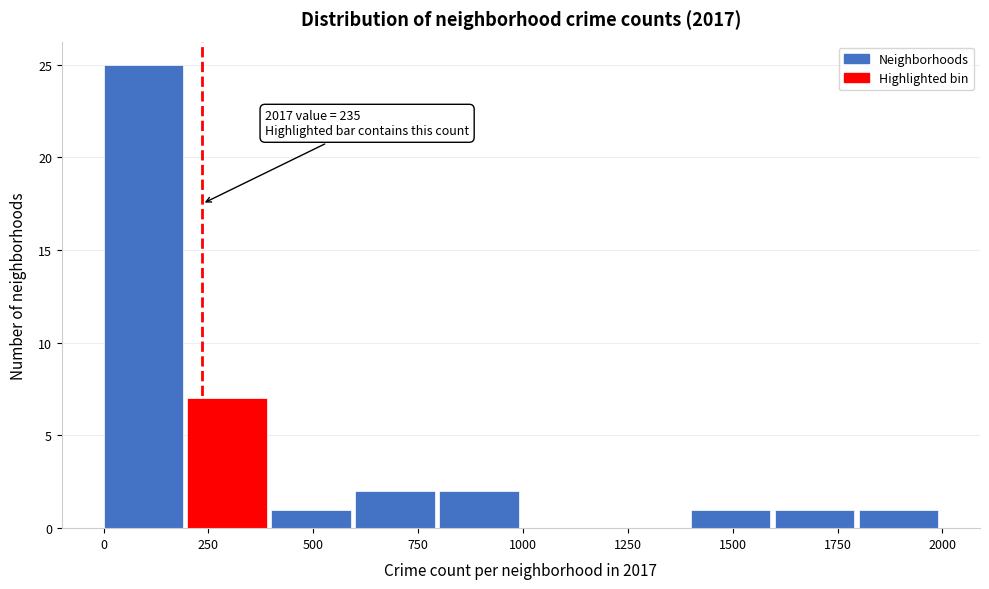

Over which range of the x-axis is the bar tallest?

0 to 200